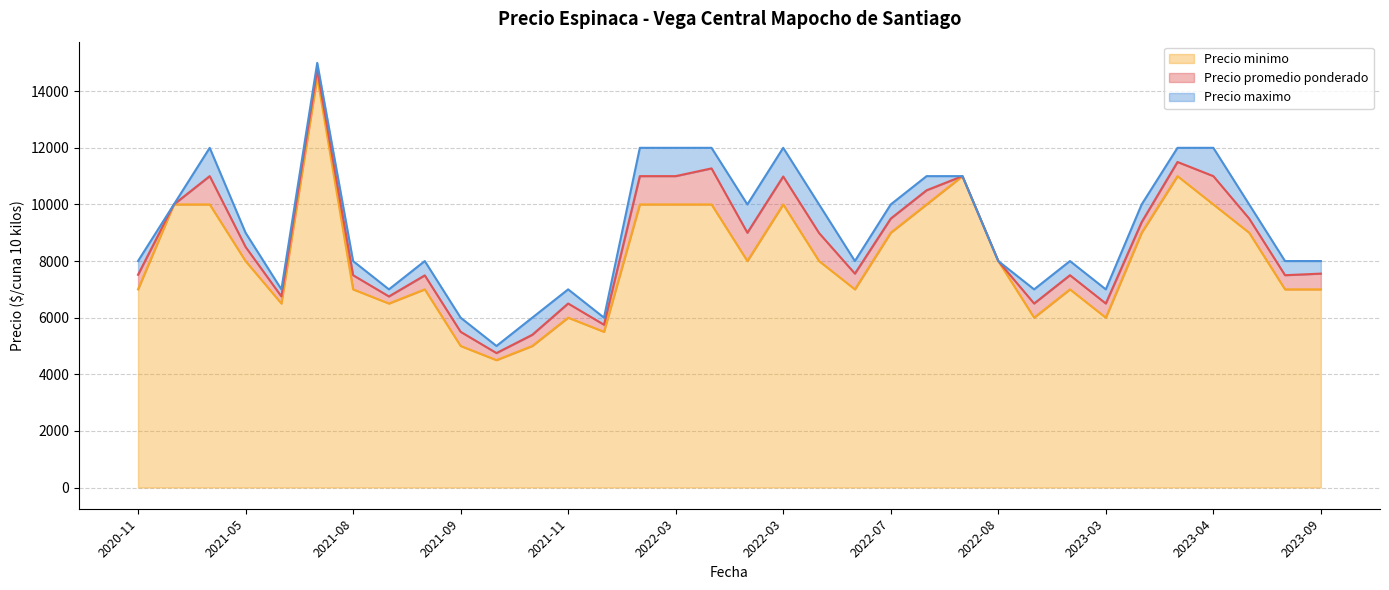

True or false: Precio minimo has more than 0 interior local peaks.

True